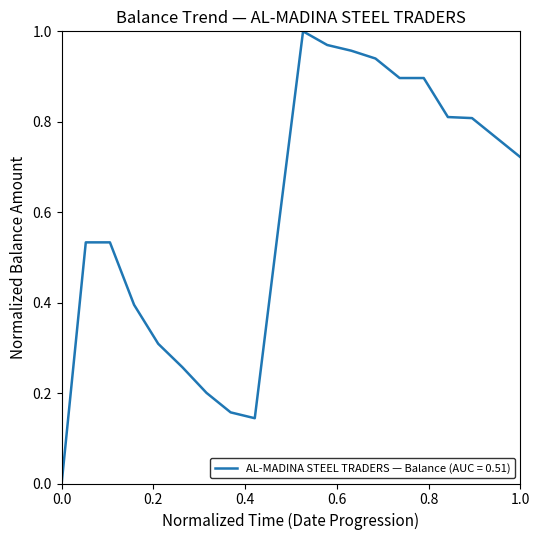

Reading left to right, what are all the values shown in this chart?

0.0	0.5	0.5	0.4	0.3	0.3	0.2	0.2	0.1	0.6	1.0	1.0	1.0	0.9	0.9	0.9	0.8	0.8	0.8	0.7